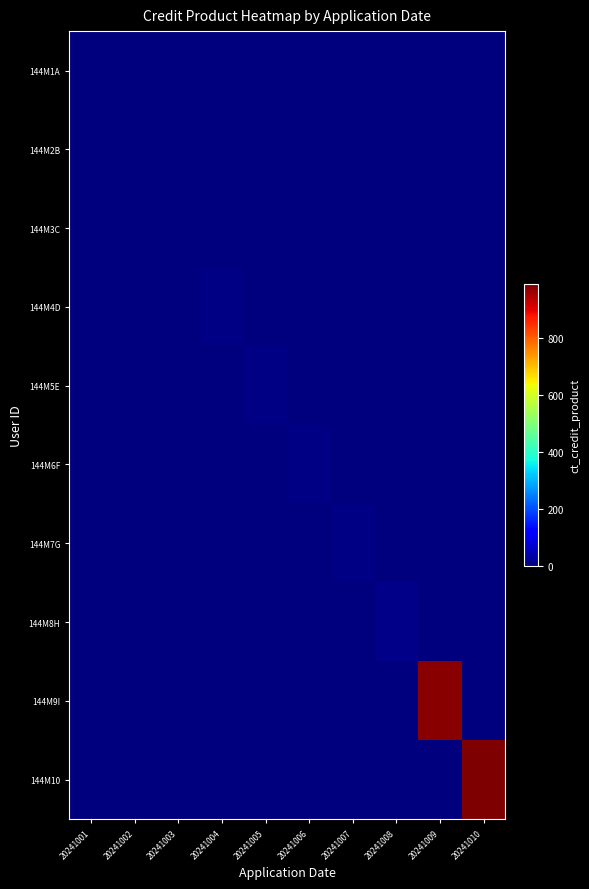

Which series has the widest spread of values?

144M10